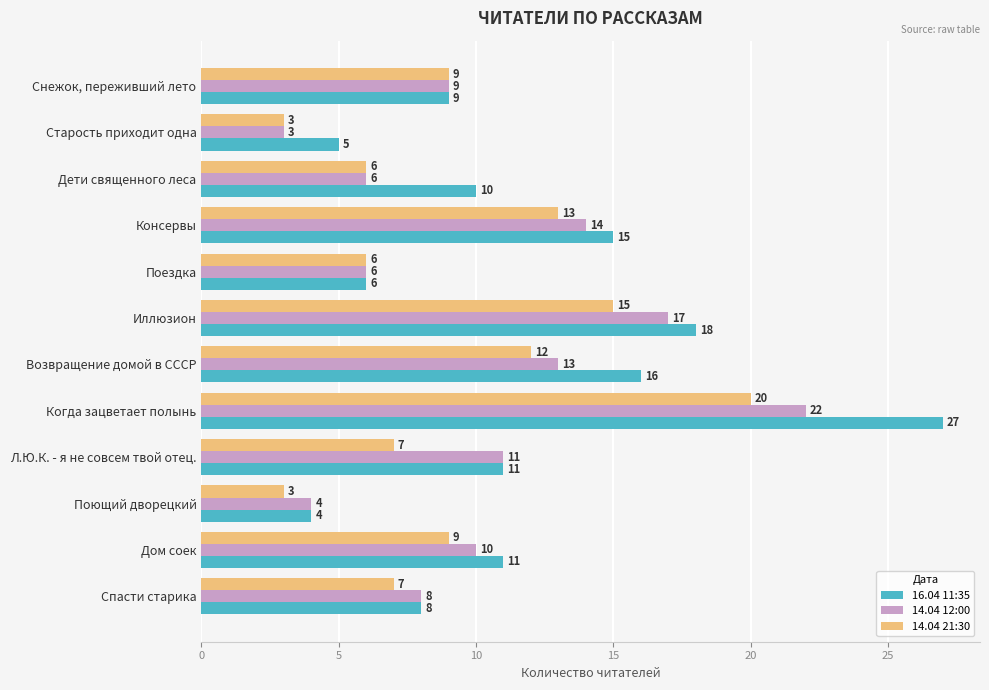

Is it true that 14.04 12:00 equals 6 at Дети священного леса?

True